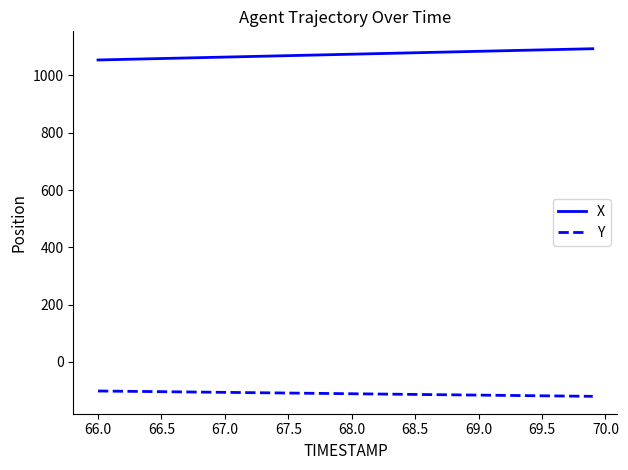

List the series in order of their overall mean, lowest first.

Y, X